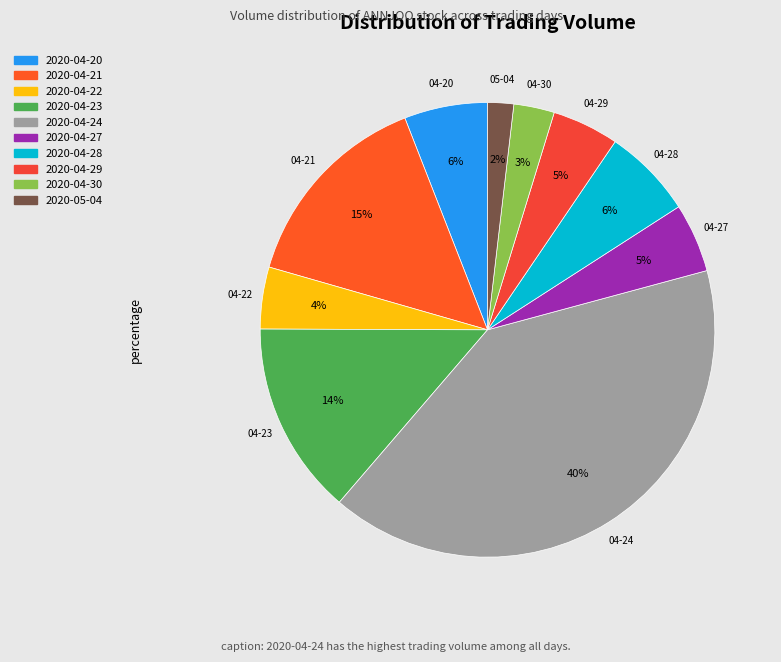

To the nearest percent, what portion does 2020-04-22 represent?

4%